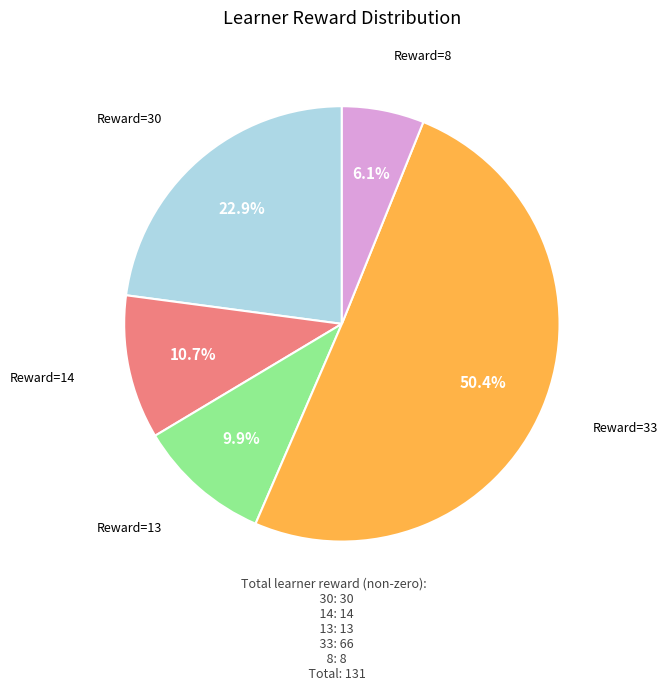

Is there a majority slice in this chart?

Yes